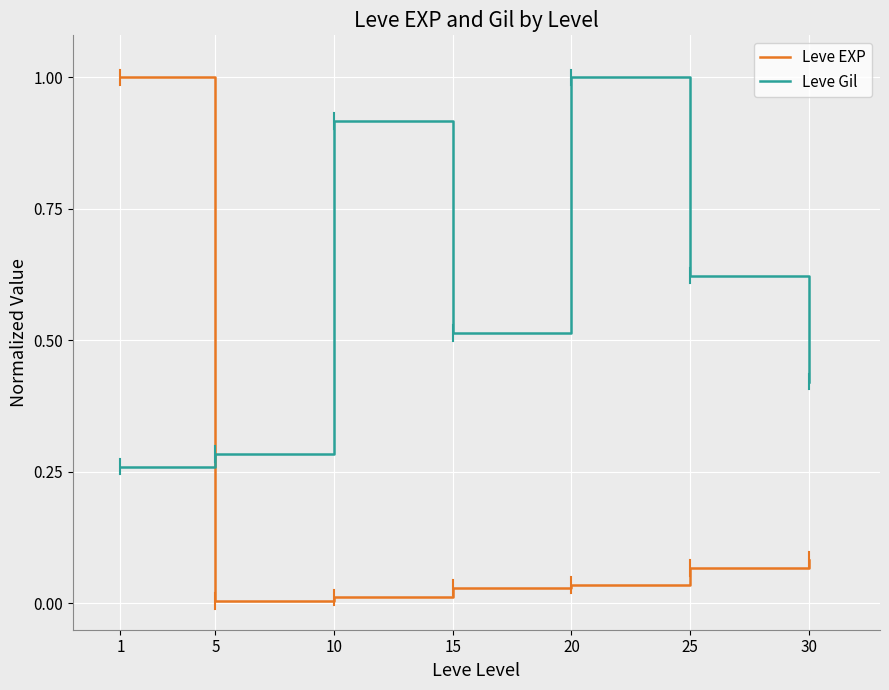

The Leve EXP series shows 0.0 at 10. True or false?

True